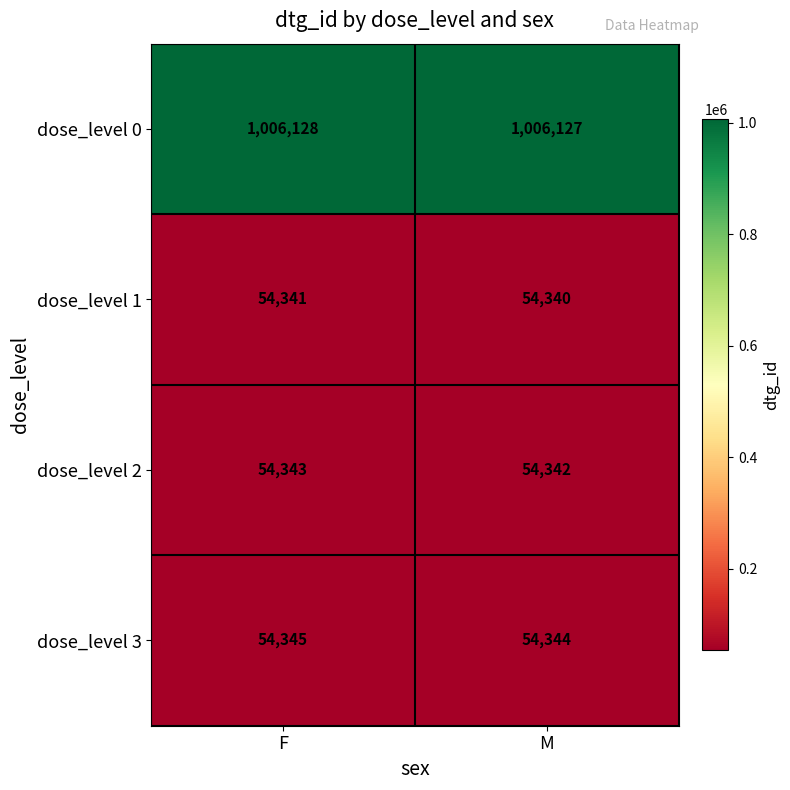

At how many categories does at least one series exceed 108310?

2